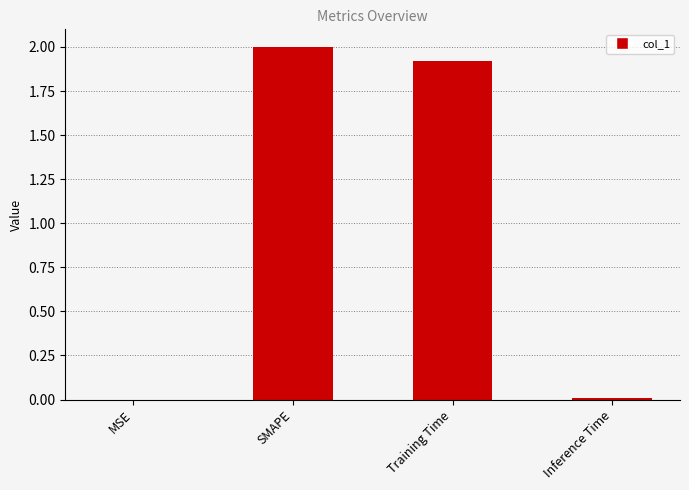

What is the change in value from SMAPE to Inference Time?

-2.0